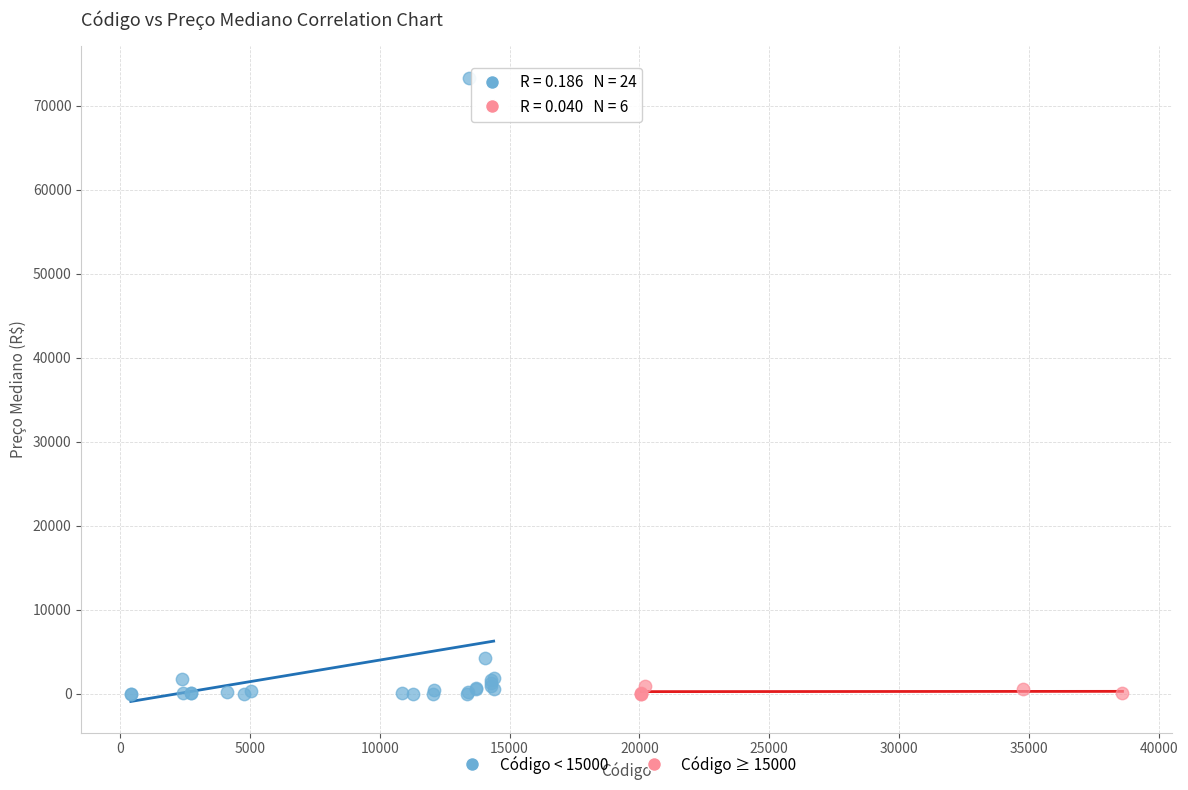

Which series reaches the maximum Y coordinate?

Código < 15000